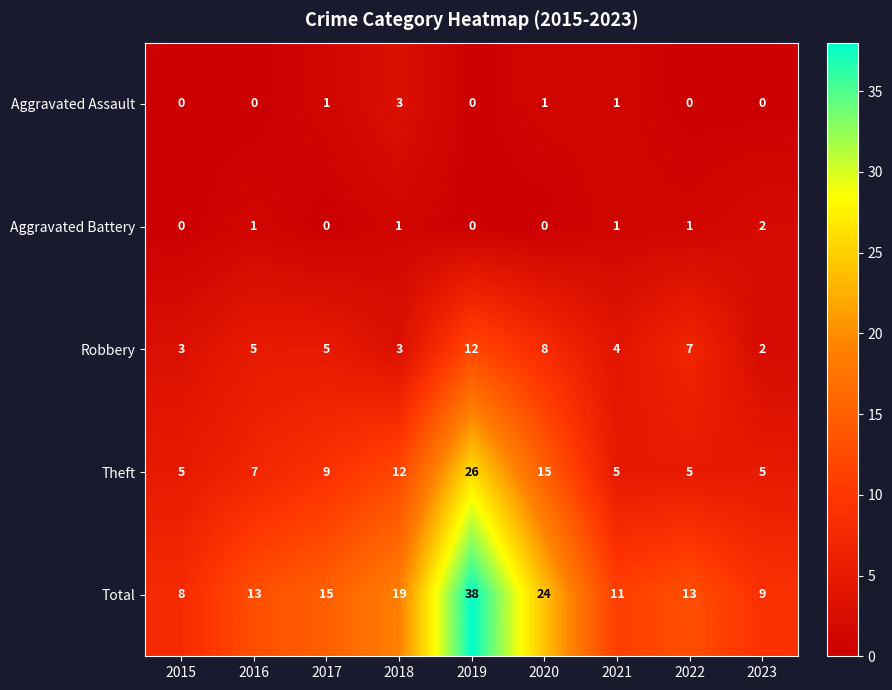

What is the total value across all series at 2021?

22